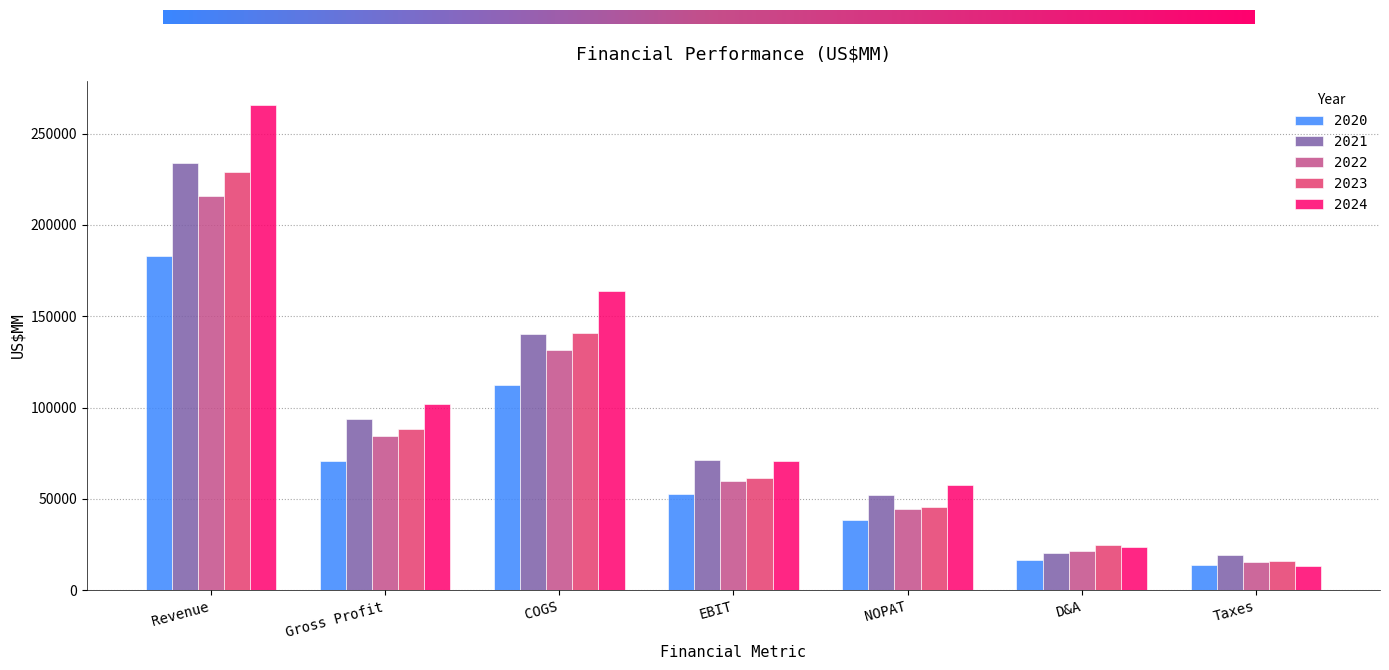

What is the maximum value for 2022?

215639.0